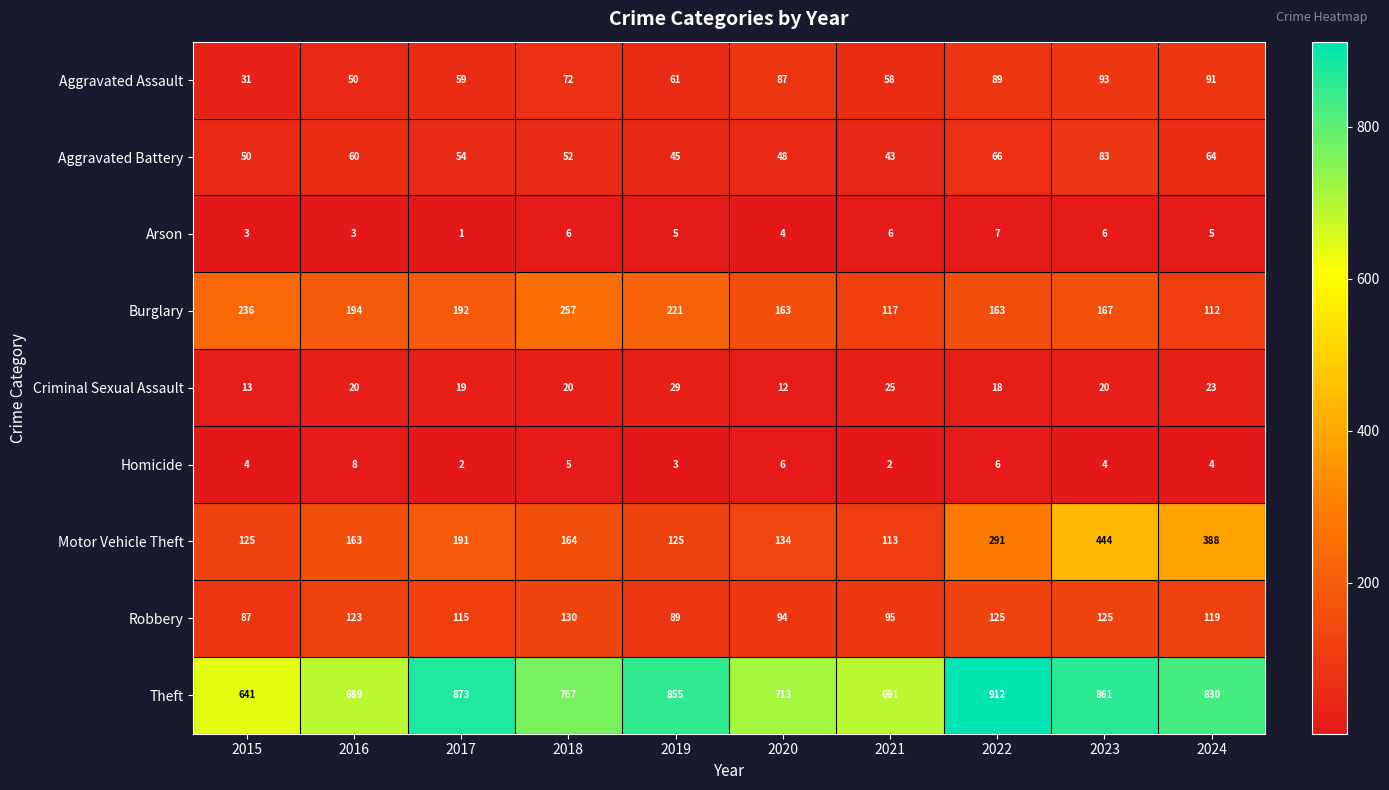

Where does the Arson series first go above 5?

2018